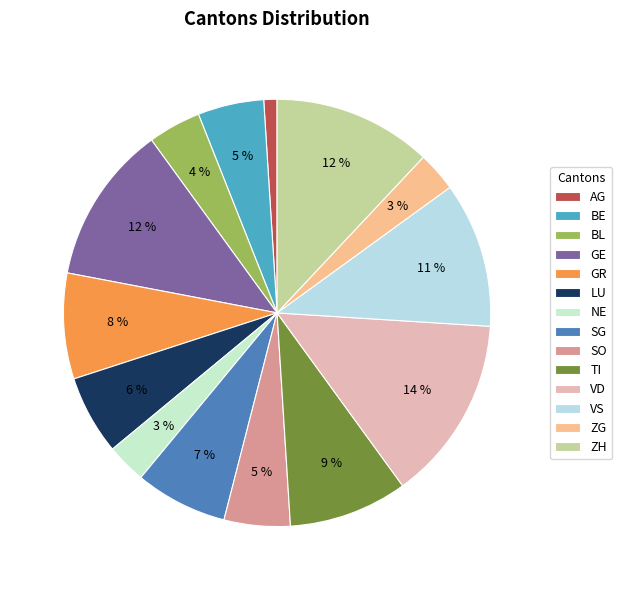

Rank the categories by value from lowest to highest.

AG, NE, ZG, BL, BE, SO, LU, SG, GR, TI, VS, GE, ZH, VD